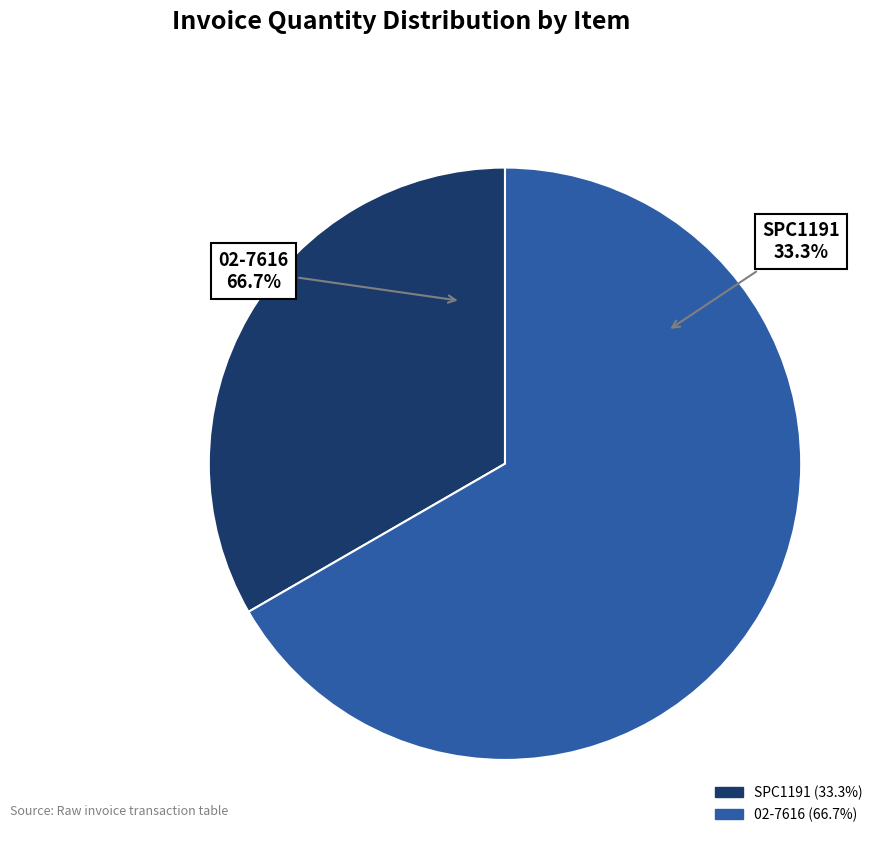

How much of the chart is everything except SPC1191?

66.7%